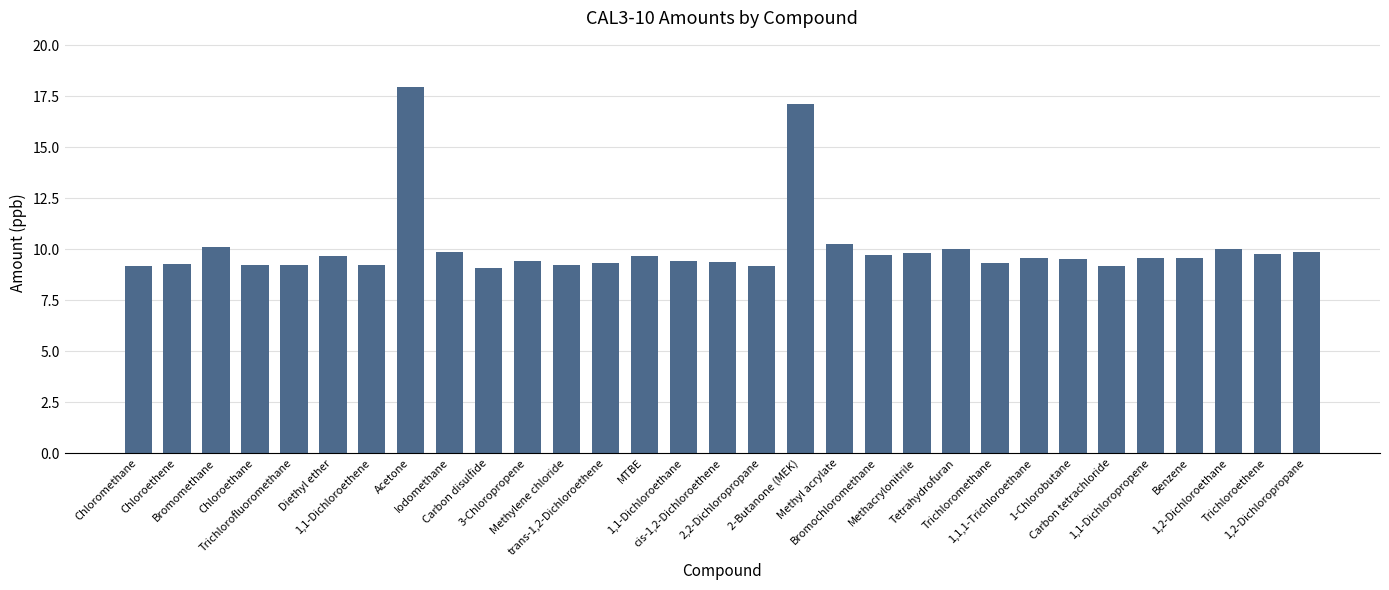

What position from the right is Diethyl ether?

26